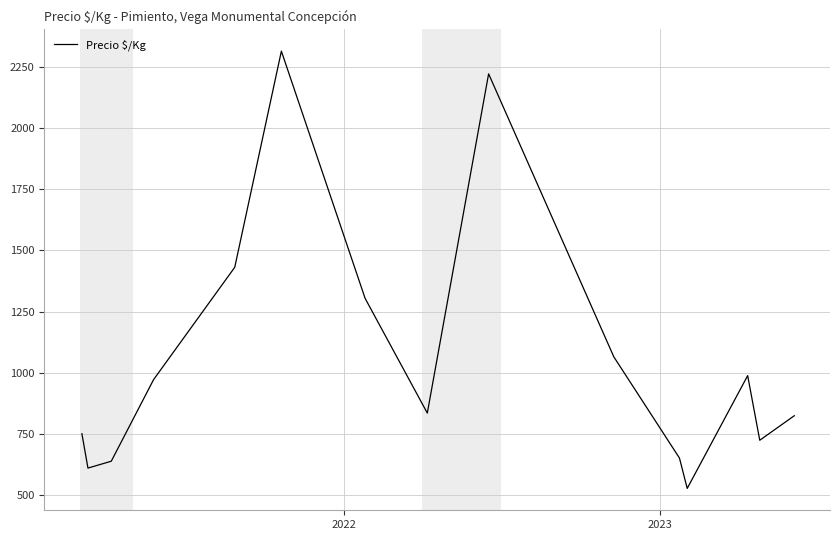

What is the minimum value shown in the chart?

528.0